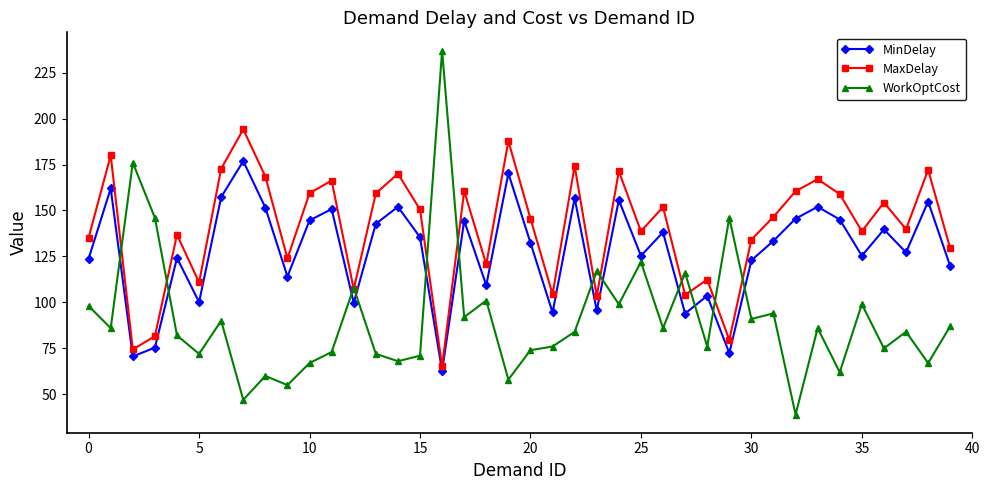

What are all the series names shown in the legend?

MinDelay, MaxDelay, WorkOptCost